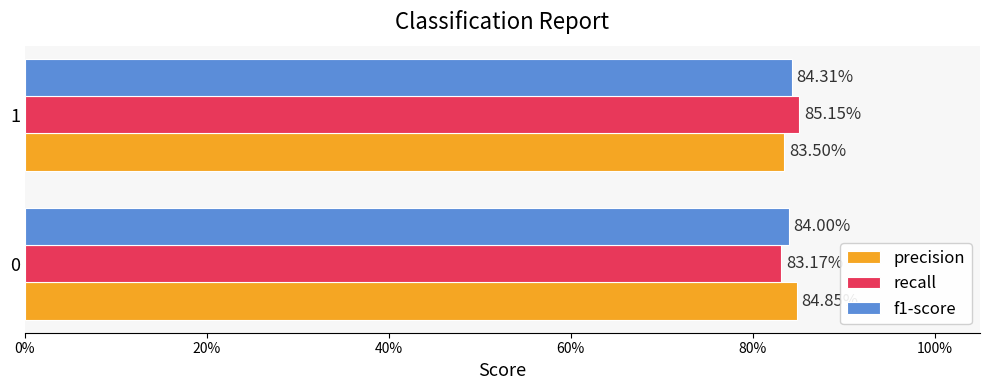

Reading left to right, what are all the values shown in this chart?

precision: 0.8	0.8
recall: 0.8	0.9
f1-score: 0.8	0.8